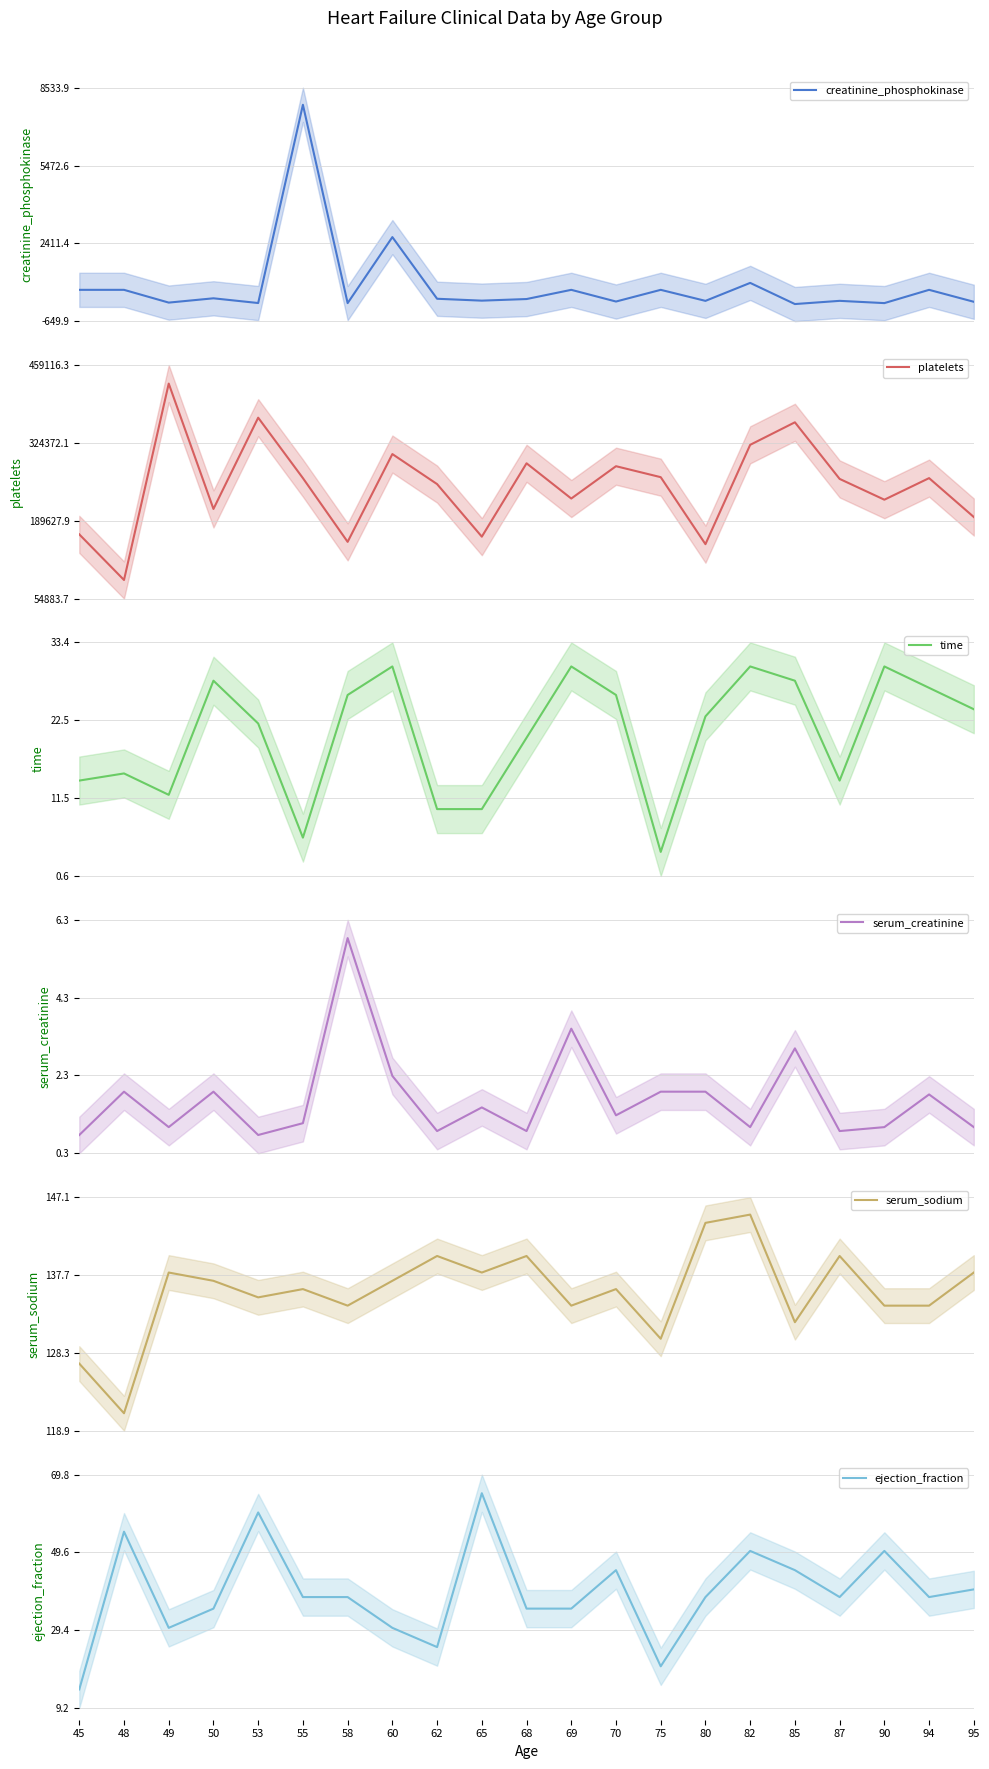

List the series in order of their peak value, lowest first.

serum_creatinine, time, ejection_fraction, serum_sodium, creatinine_phosphokinase, platelets